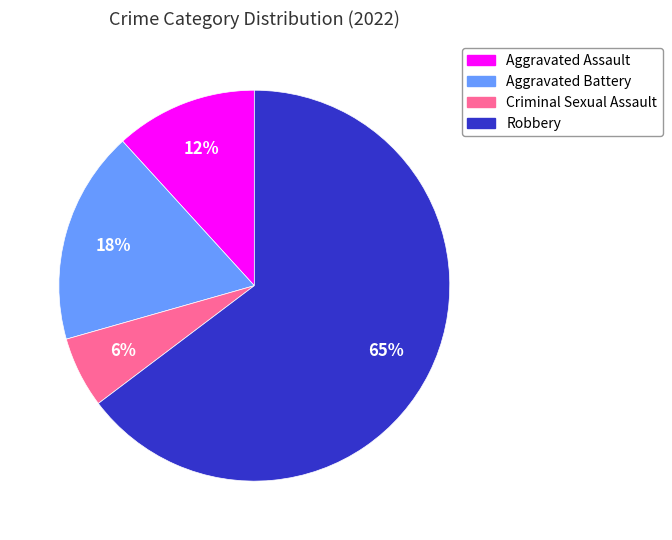

Which category accounts for the majority?

Robbery